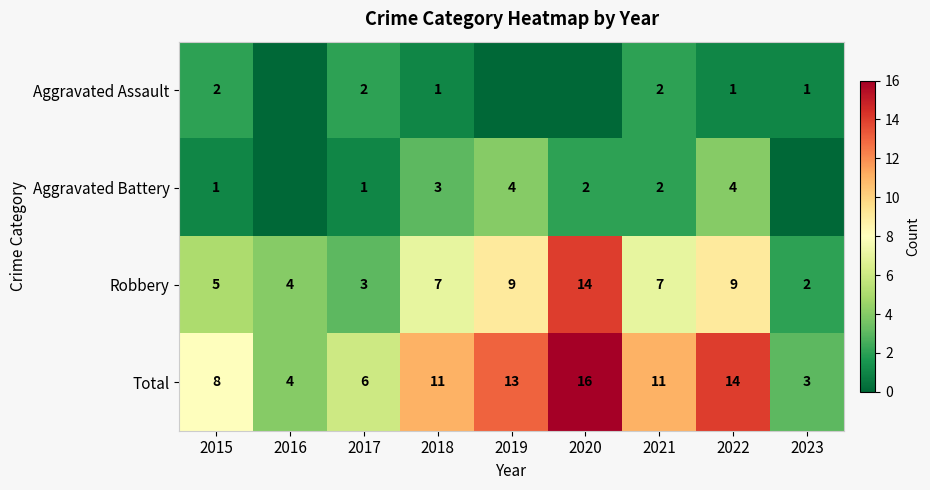

Read the Robbery value at 2022.

9